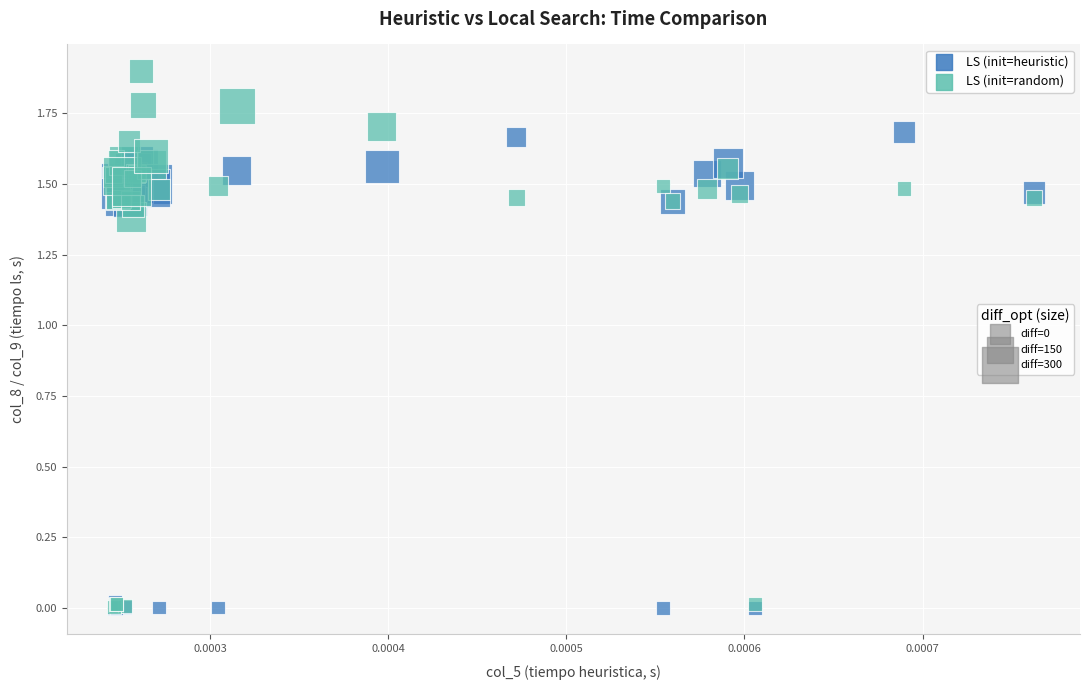

Which series reaches the maximum Y coordinate?

LS (init=random)